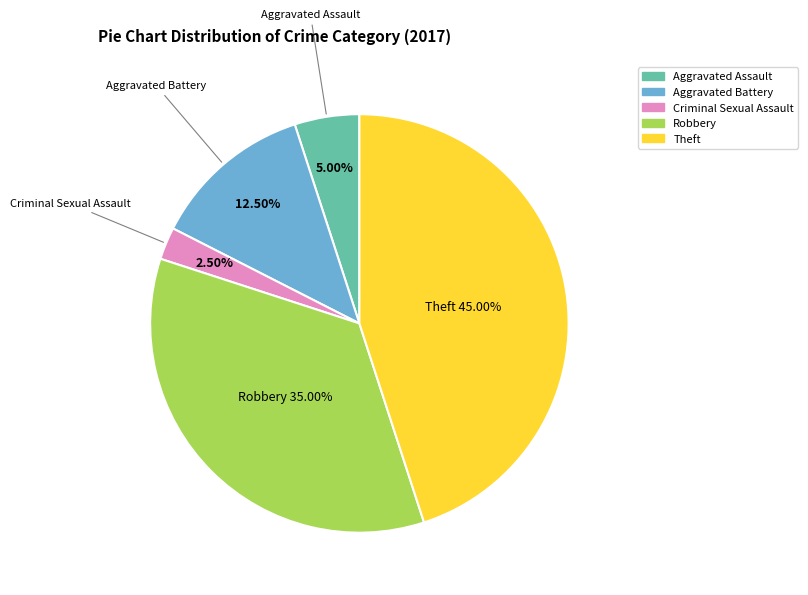

Is there any slice that represents more than half of the pie?

No